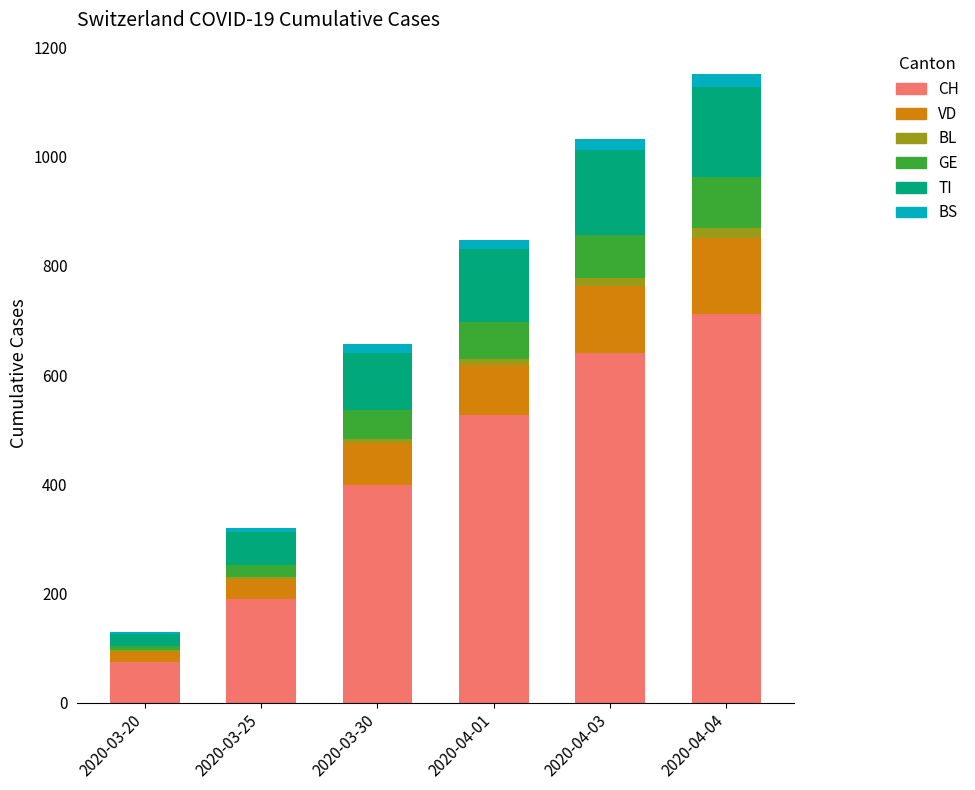

What is the highest value of the CH series?

712